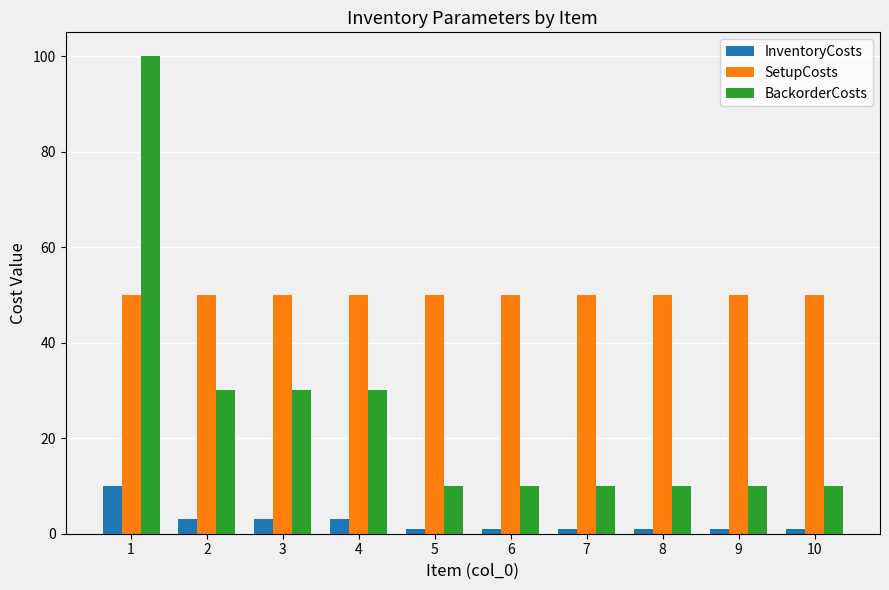

Which category has the highest value across all series?

1